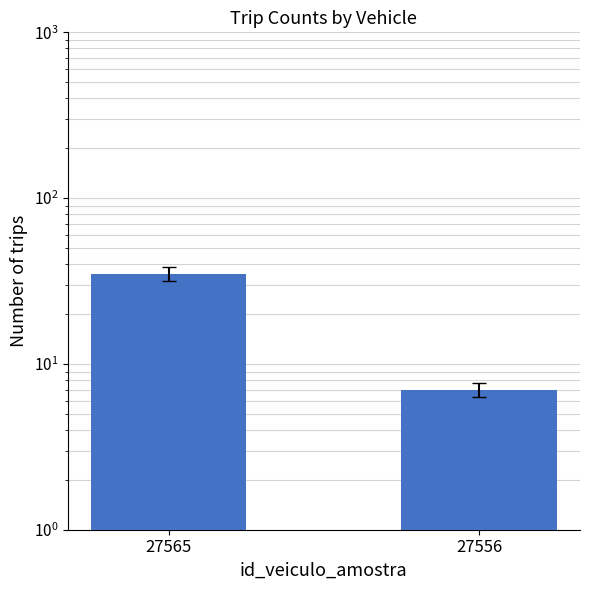

At which label is the value closest to 21?

27565